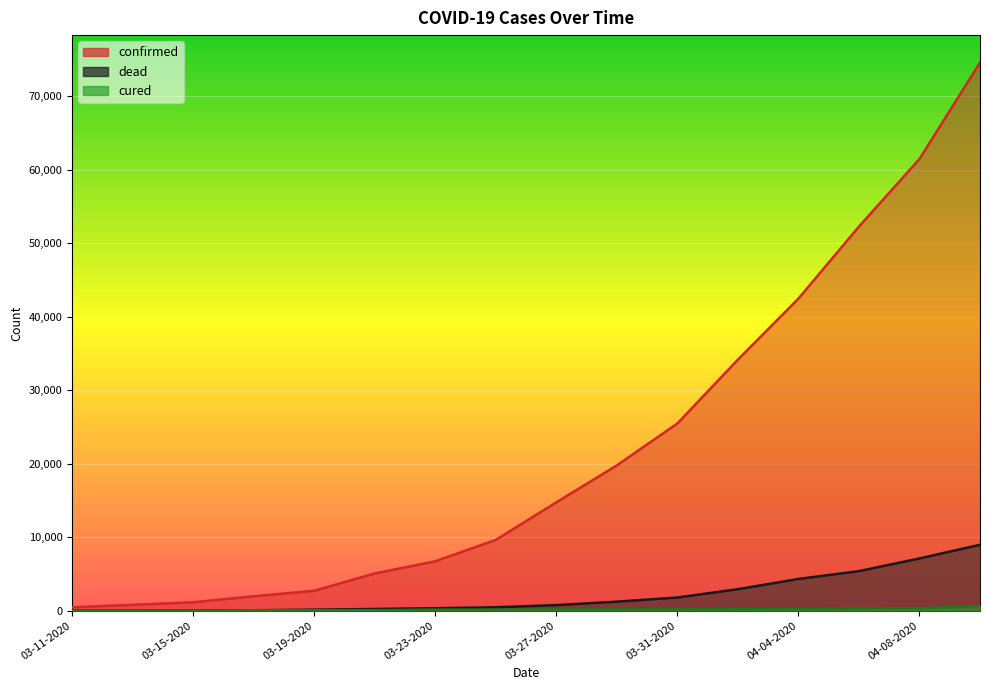

True or false: confirmed has more than 1 interior local peaks.

False